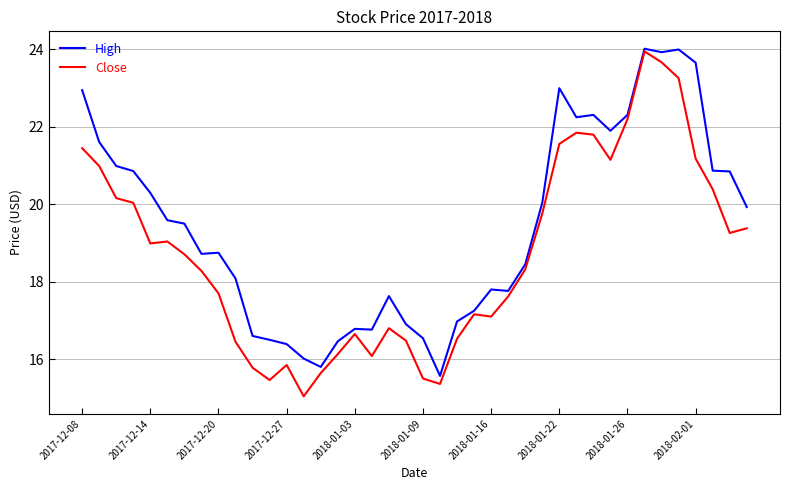

What are all the series names shown in the legend?

High, Close